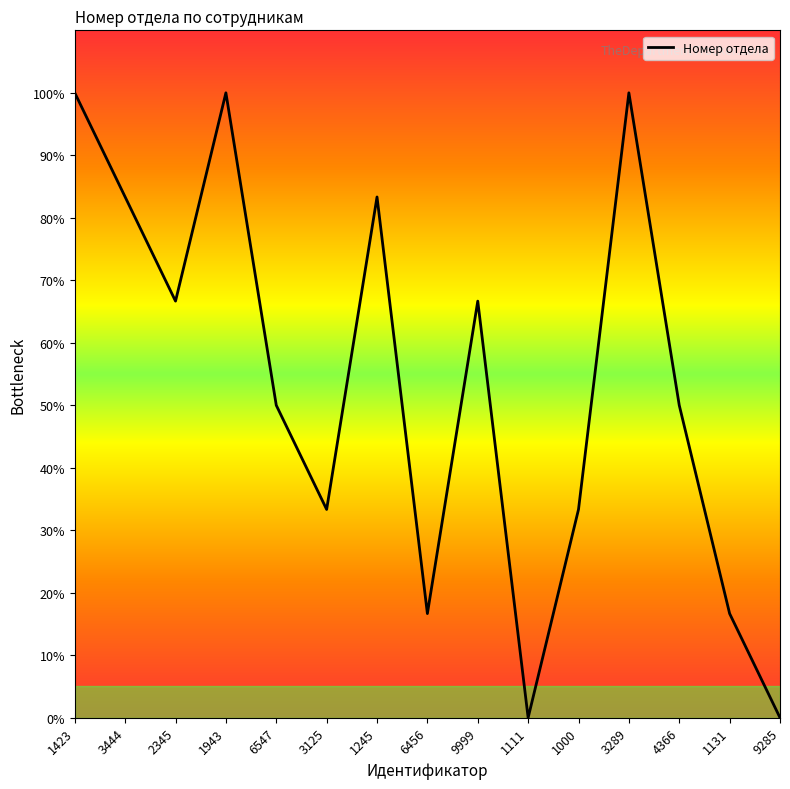

Is it true that the value at 3289 is 100.0?

True